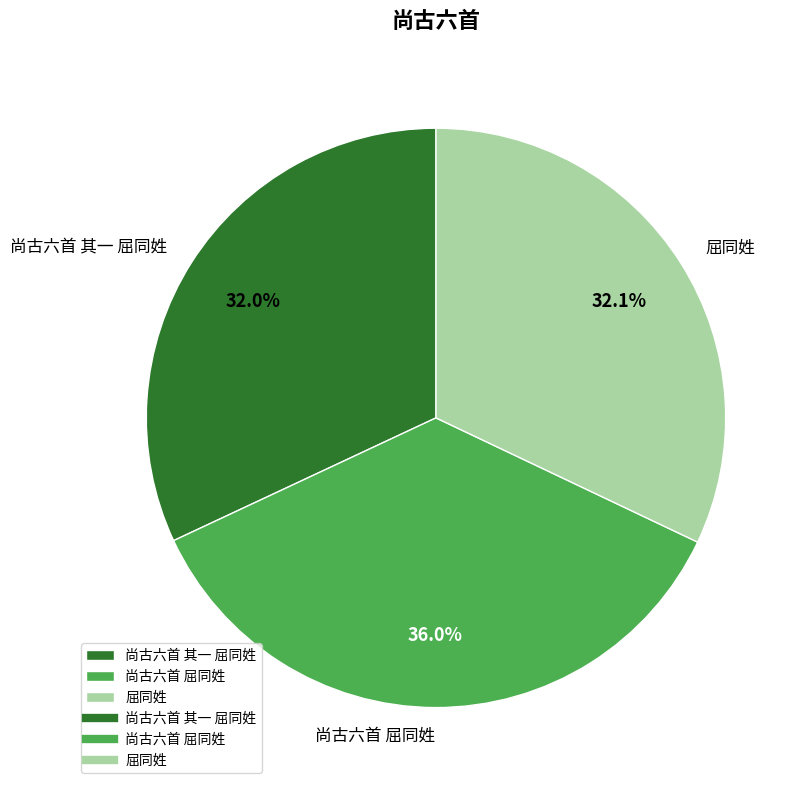

Which category has the biggest portion of the pie?

尚古六首 屈同姓